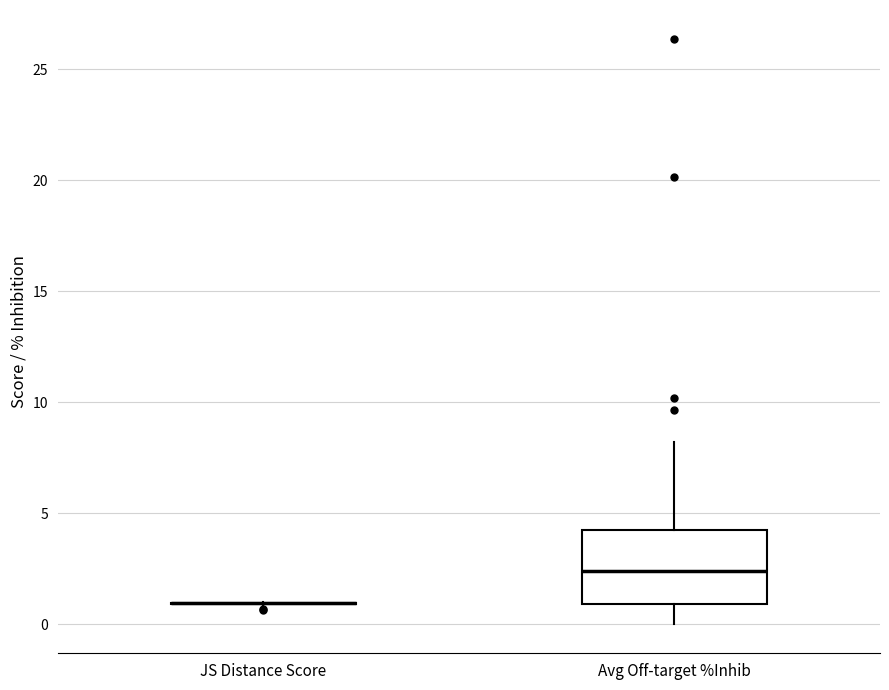

Reading left to right, transcribe this box plot: for each box, give where its median line is, the range the box spans, and where its two whiskers end, as read against the y-axis. The values are not printed on the chart, so give them approximately, as read against the axis.

JS Distance Score: box collapsed to a line at 1.0, whiskers 1.0 to 1.0
Avg Off-target %Inhib: median 2.5, box 1.0 to 4.0, whiskers 0.0 to 8.0